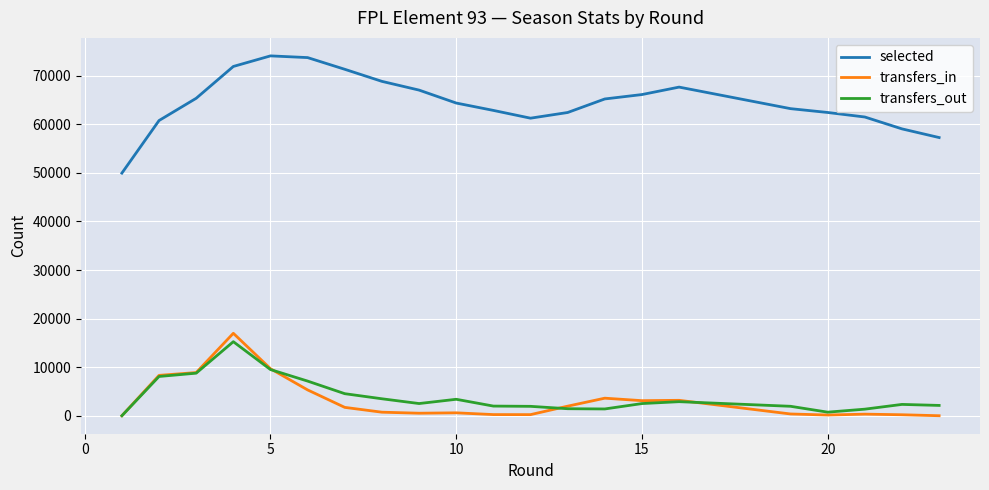

In selected, how many points are lower than both neighbors (excluding endpoints)?

1